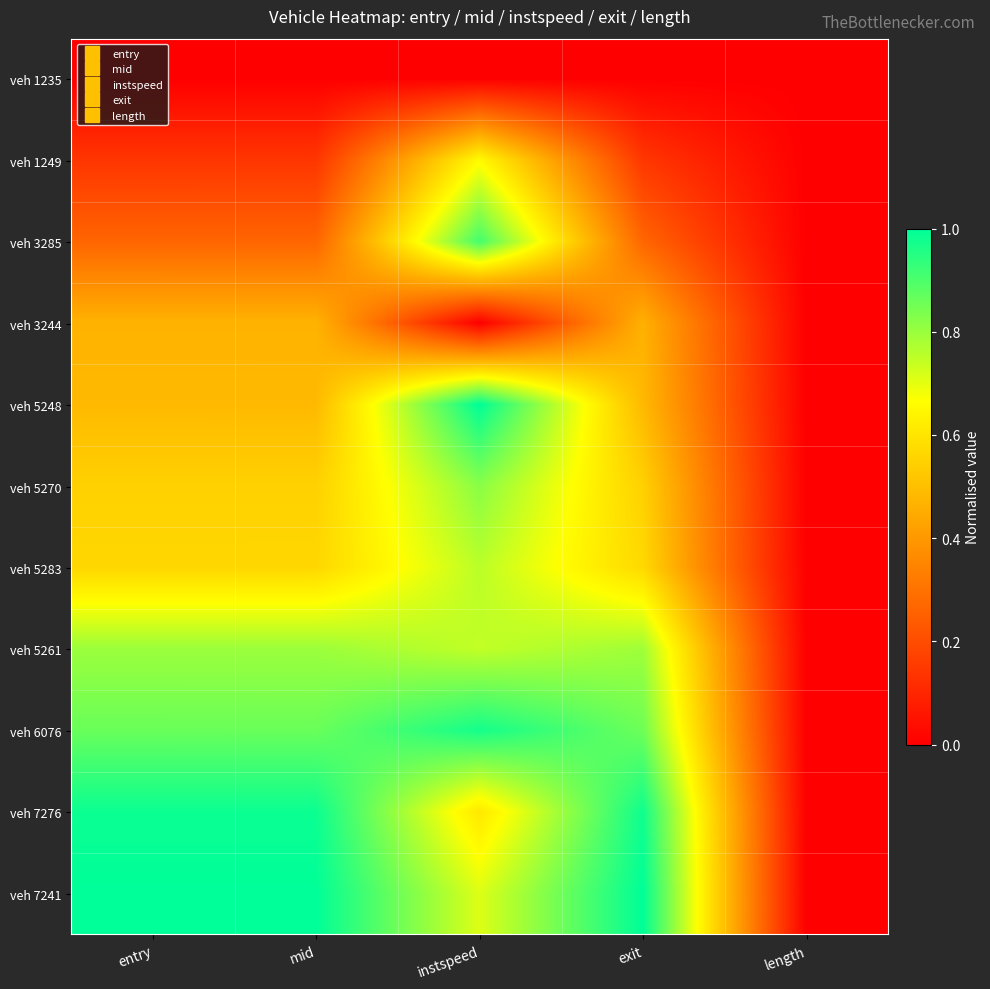

What is the total value across all series at mid?

6.1